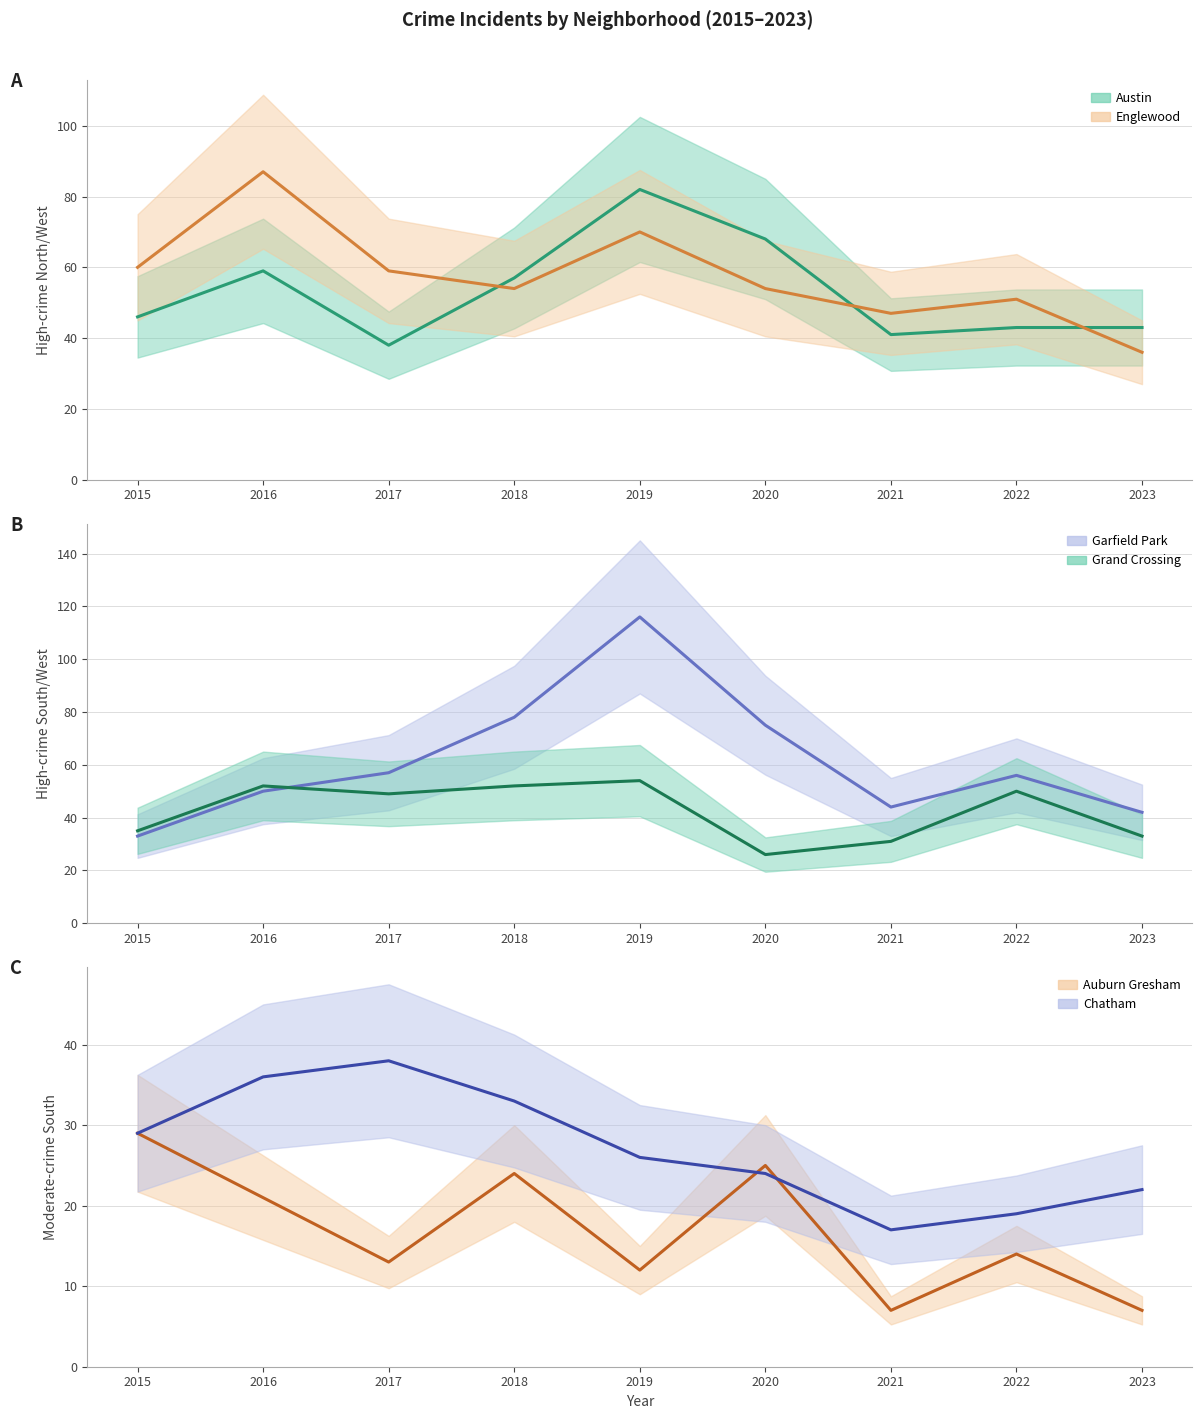

True or false: Garfield Park has more than 1 points higher than both neighbors.

True